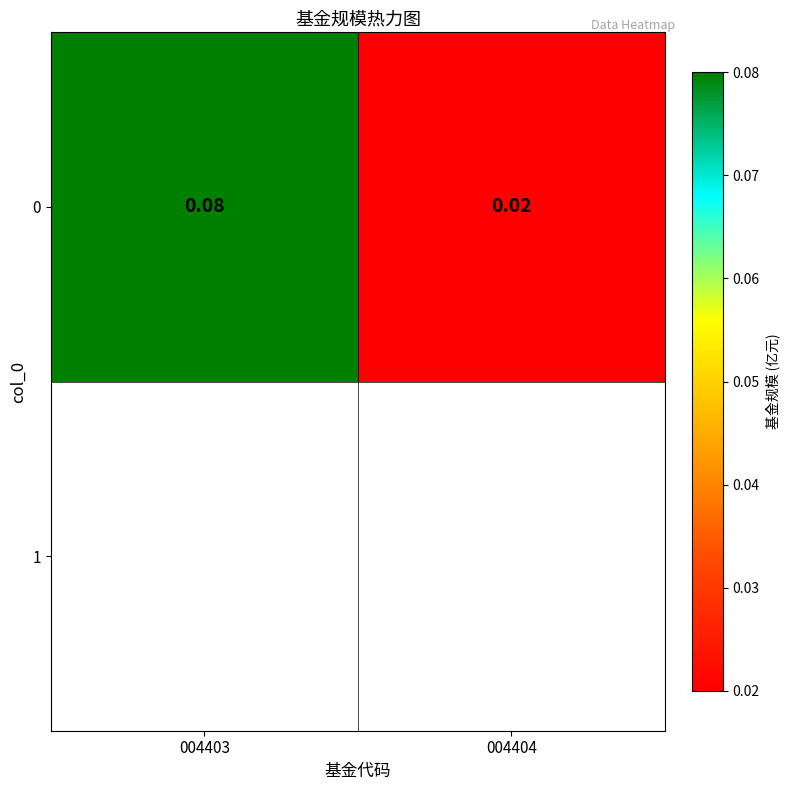

Between 004403 and 004404, which is larger?

004403